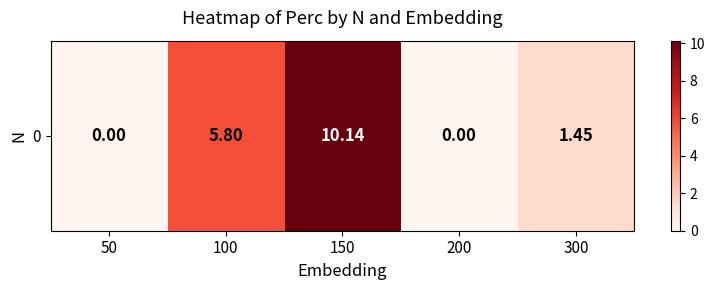

What is the change in value from 50 to 100?

+5.8